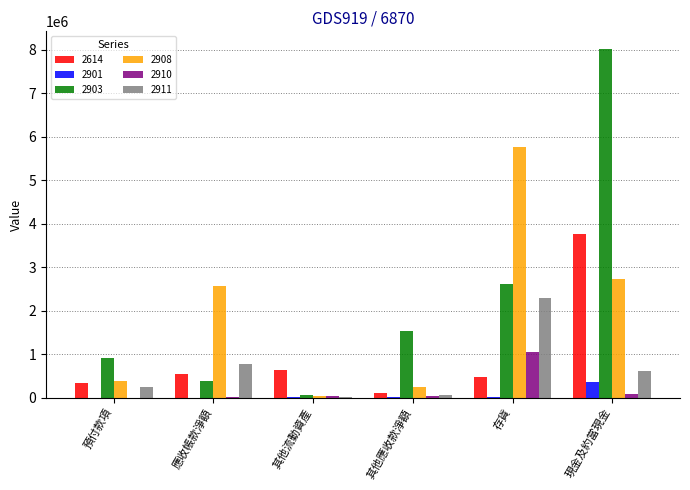

What is the maximum value shown in the chart?

8027809